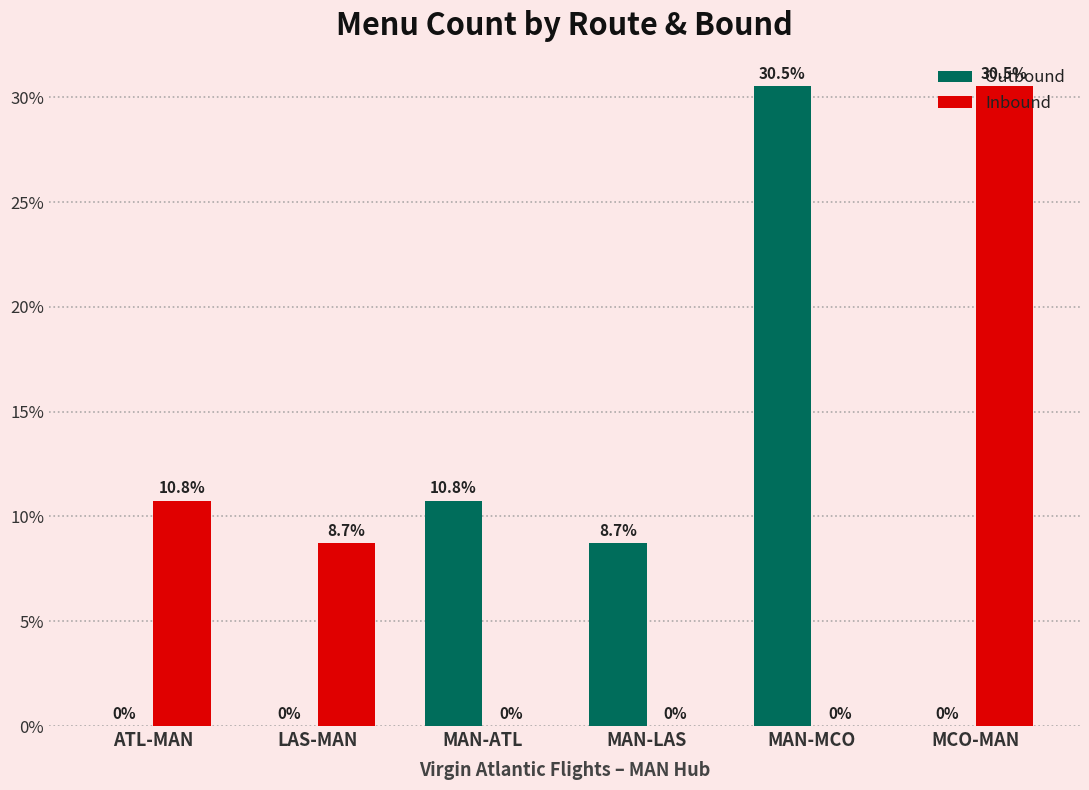

What is the sum of all Inbound values?

0.5